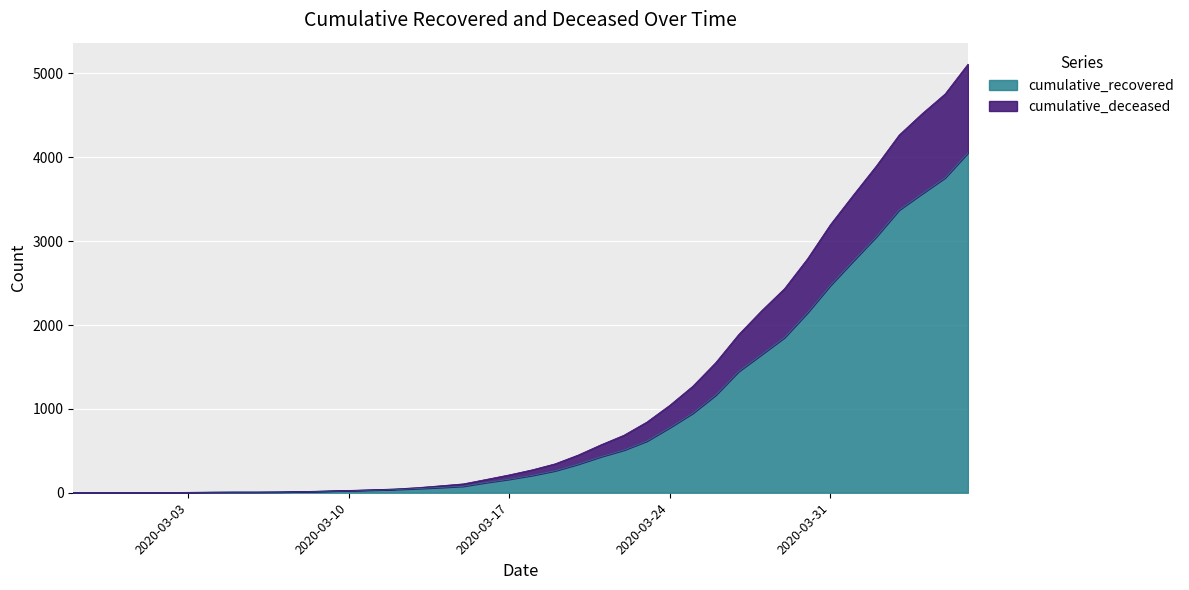

Reading right to left, transcribe all the data shown in this chart.

cumulative_recovered: 4055	3756	3567	3373	3053	2765	2473	2146	1851	1648	1446	1164	948	777	616	509	430	340	262	207	161	122	78	63	50	39	32	26	19	13	9	8	8	7	5	4	3	3	3	2
cumulative_deceased: 5112	4756	4521	4267	3896	3550	3197	2789	2434	2170	1886	1551	1270	1043	843	686	572	449	345	273	213	159	106	83	61	45	36	28	21	15	10	8	8	7	5	4	3	3	3	2